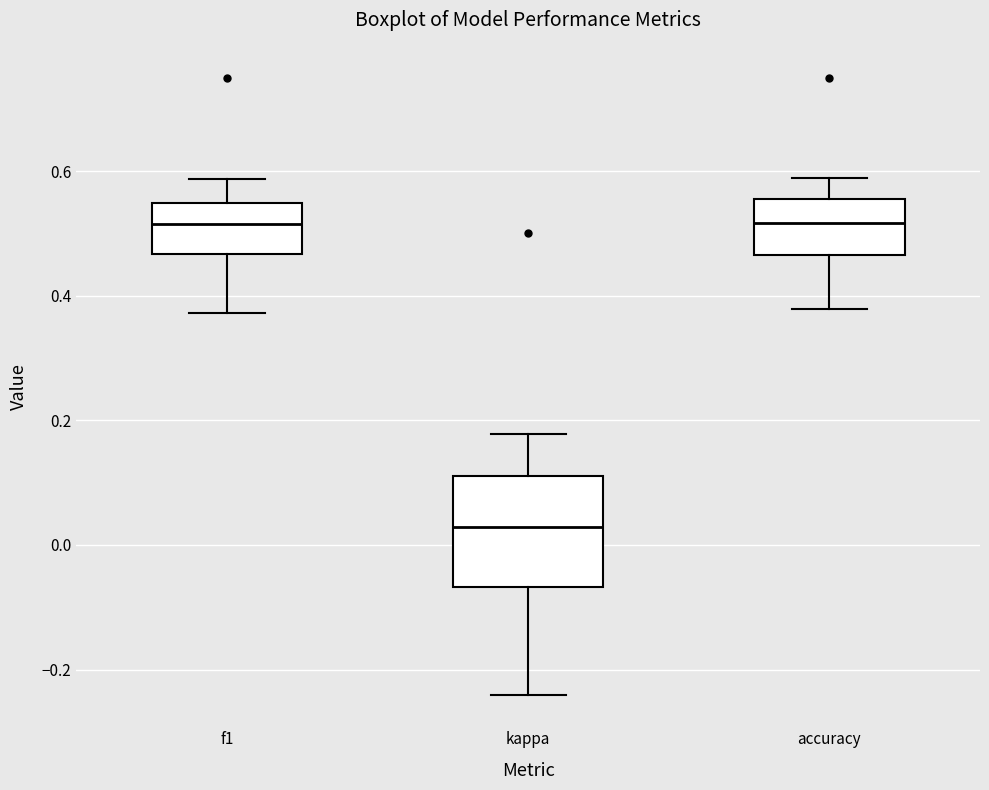

Where is the lower edge of the box for accuracy on the y-axis? The values are not printed on the chart, so give them approximately, as read against the axis.

0.46